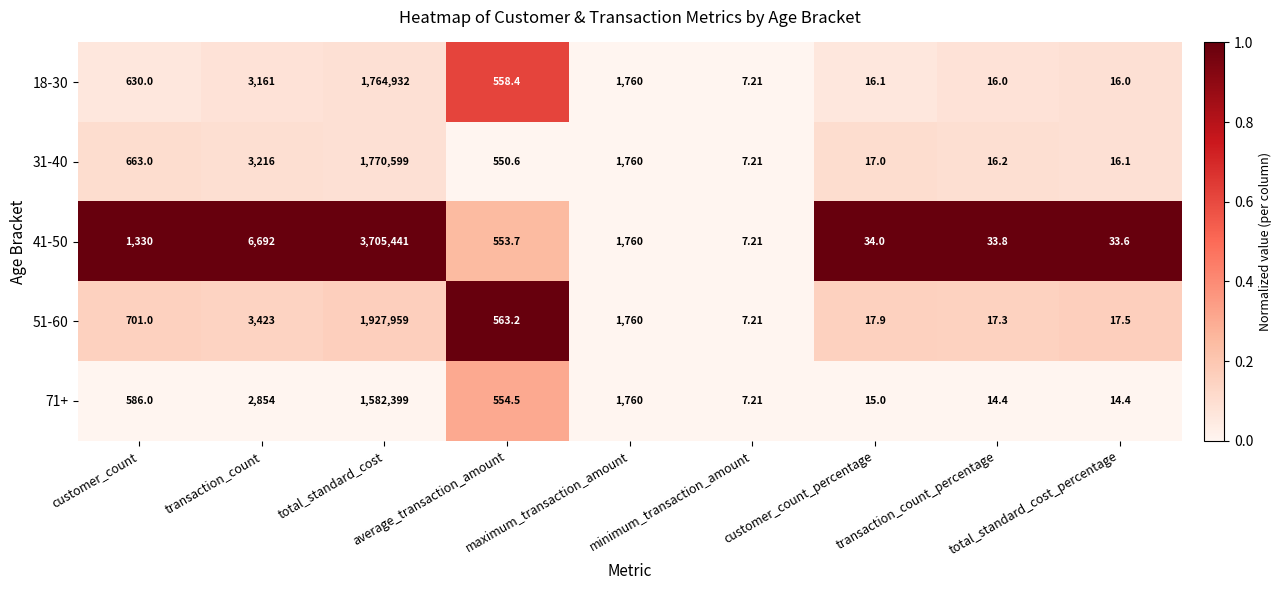

Reading left to right, what are all the values shown in this chart?

18-30: customer_count=630.0	transaction_count=3161.0	total_standard_cost=1764932.0	average_transaction_amount=558.4	maximum_transaction_amount=1760.0	minimum_transaction_amount=7.2	customer_count_percentage=16.1	transaction_count_percentage=16.0	total_standard_cost_percentage=16.0
31-40: customer_count=663.0	transaction_count=3216.0	total_standard_cost=1770599.0	average_transaction_amount=550.6	maximum_transaction_amount=1760.0	minimum_transaction_amount=7.2	customer_count_percentage=17.0	transaction_count_percentage=16.2	total_standard_cost_percentage=16.1
41-50: customer_count=1330.0	transaction_count=6692.0	total_standard_cost=3705441.0	average_transaction_amount=553.7	maximum_transaction_amount=1760.0	minimum_transaction_amount=7.2	customer_count_percentage=34.0	transaction_count_percentage=33.8	total_standard_cost_percentage=33.6
51-60: customer_count=701.0	transaction_count=3423.0	total_standard_cost=1927959.0	average_transaction_amount=563.2	maximum_transaction_amount=1760.0	minimum_transaction_amount=7.2	customer_count_percentage=17.9	transaction_count_percentage=17.3	total_standard_cost_percentage=17.5
71+: customer_count=586.0	transaction_count=2854.0	total_standard_cost=1582399.0	average_transaction_amount=554.5	maximum_transaction_amount=1760.0	minimum_transaction_amount=7.2	customer_count_percentage=15.0	transaction_count_percentage=14.4	total_standard_cost_percentage=14.4